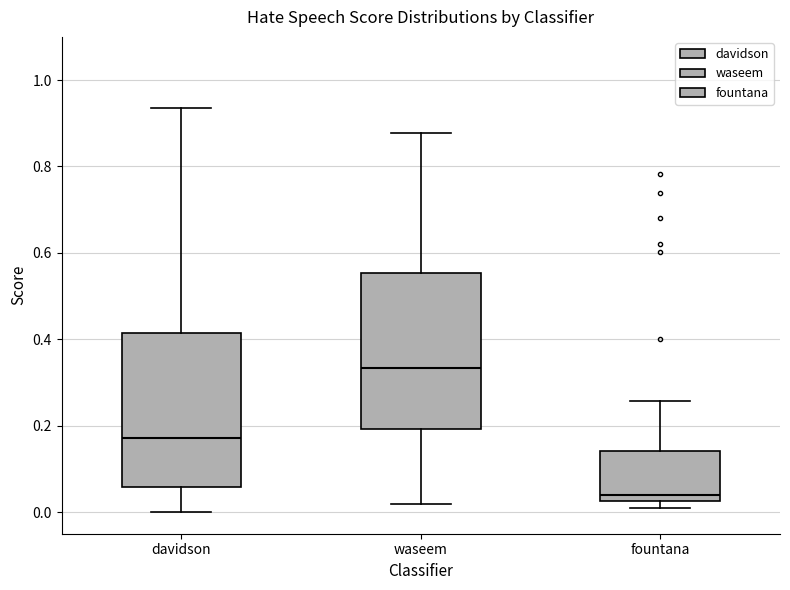

Reading left to right, transcribe this box plot: for each box, give where its median line is, the range the box spans, and where its two whiskers end, as read against the y-axis. The values are not printed on the chart, so give them approximately, as read against the axis.

davidson: median 0.18, box 0.06 to 0.42, whiskers 0.00 to 0.94
waseem: median 0.34, box 0.20 to 0.56, whiskers 0.02 to 0.88
fountana: median 0.04, box 0.02 to 0.14, whiskers 0.00 to 0.26